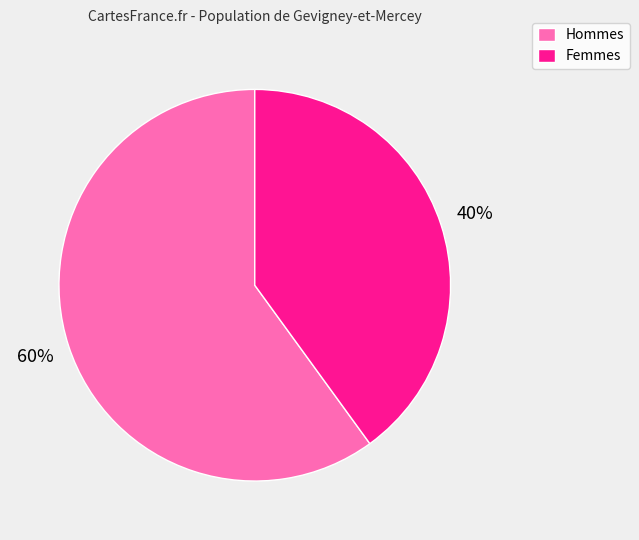

What percentage is the Hommes slice, to the nearest percent?

60%